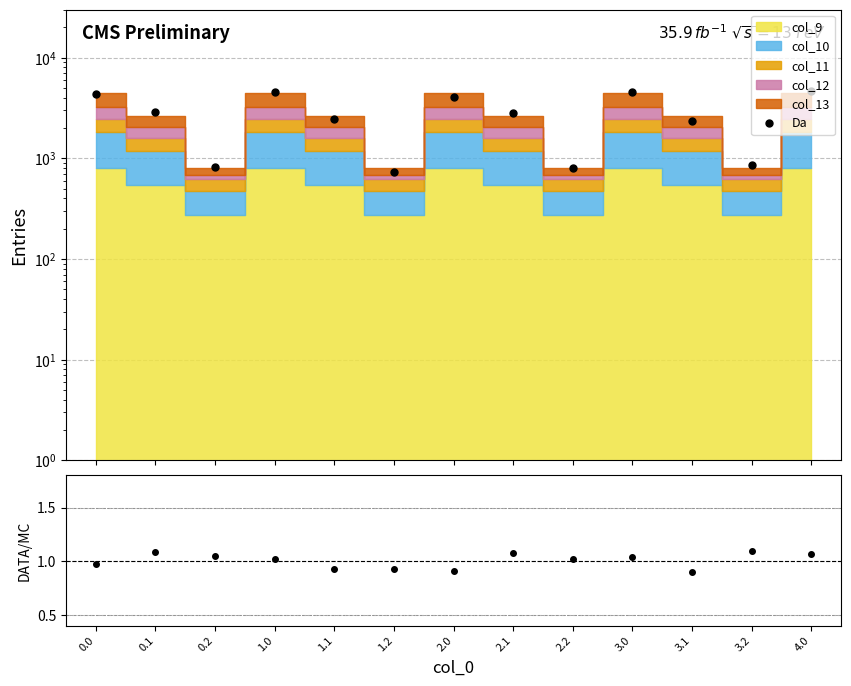

What position from the left is 2.2?

9